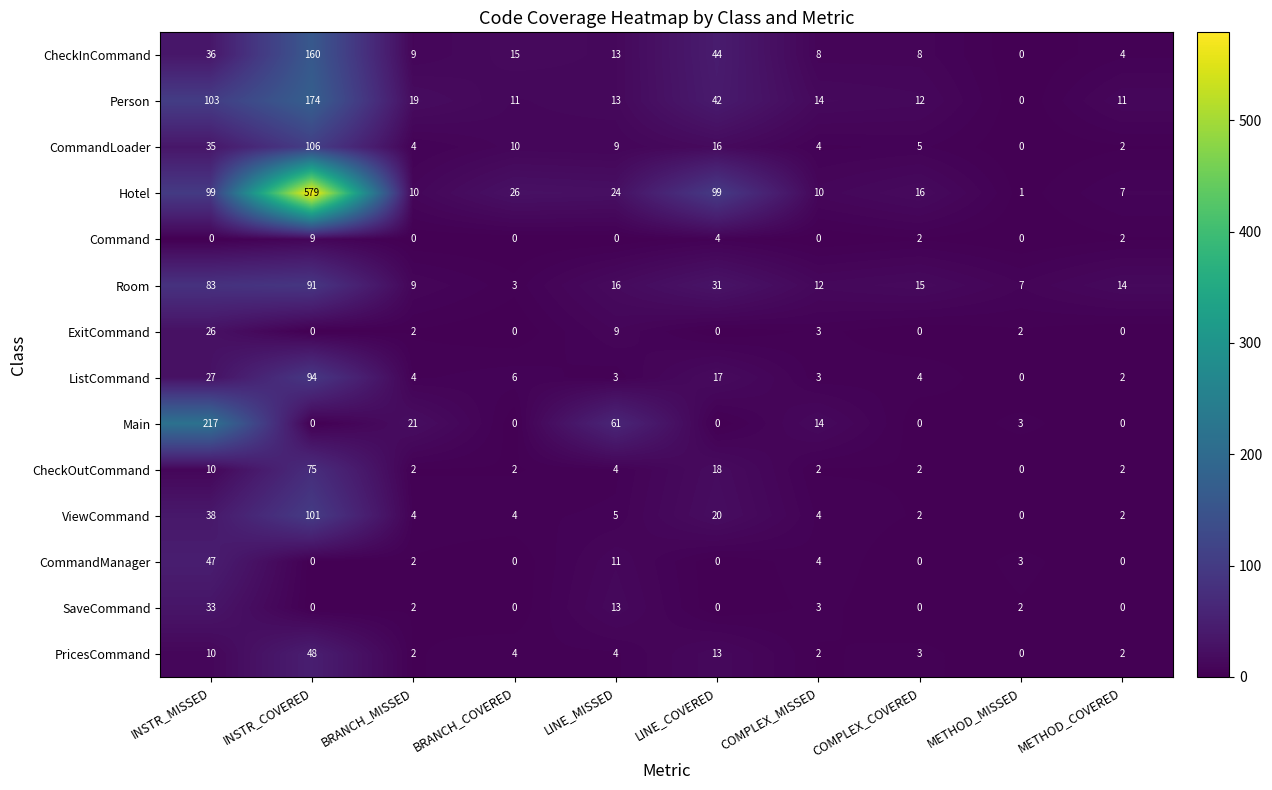

What is the maximum value shown in the chart?

579